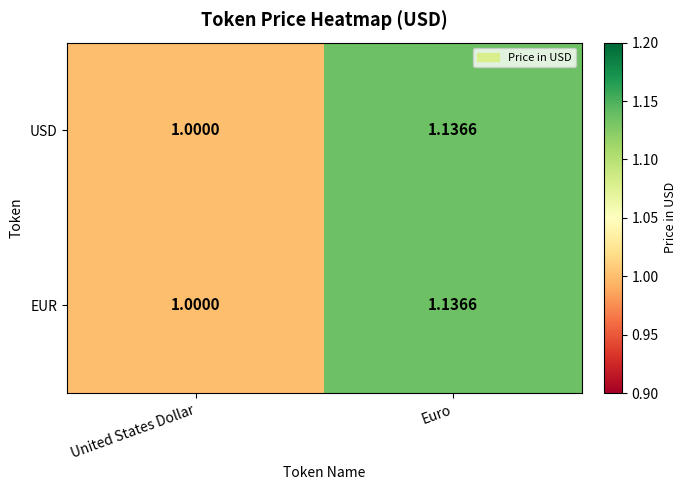

At which label does EUR reach its peak?

Euro